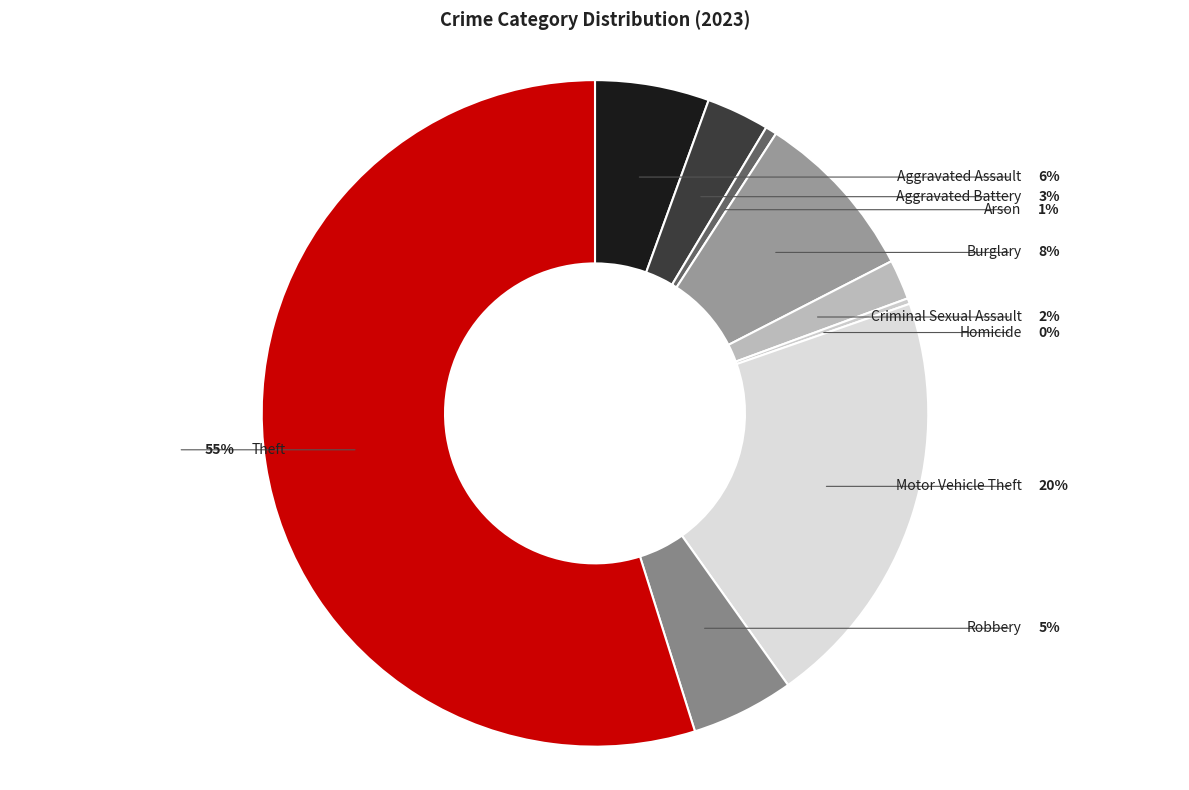

To the nearest percent, what is the difference between the Homicide and Theft slice percentages?

55%